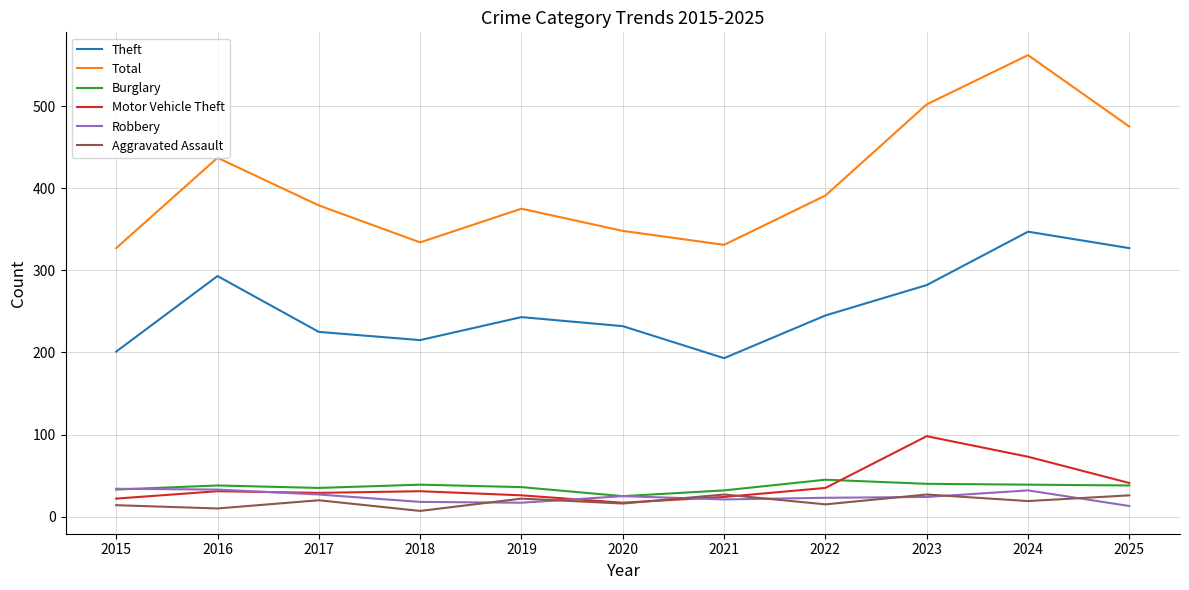

What value does the Total series have at 2024?

562